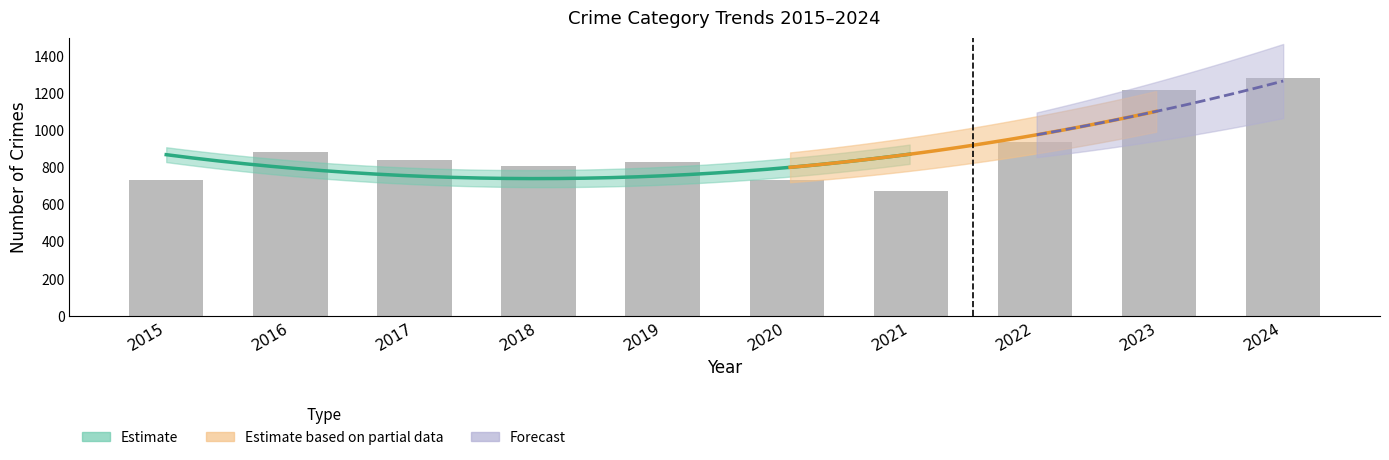

Approximately how many times larger is the value at 2019 compared to 2024?

0.6